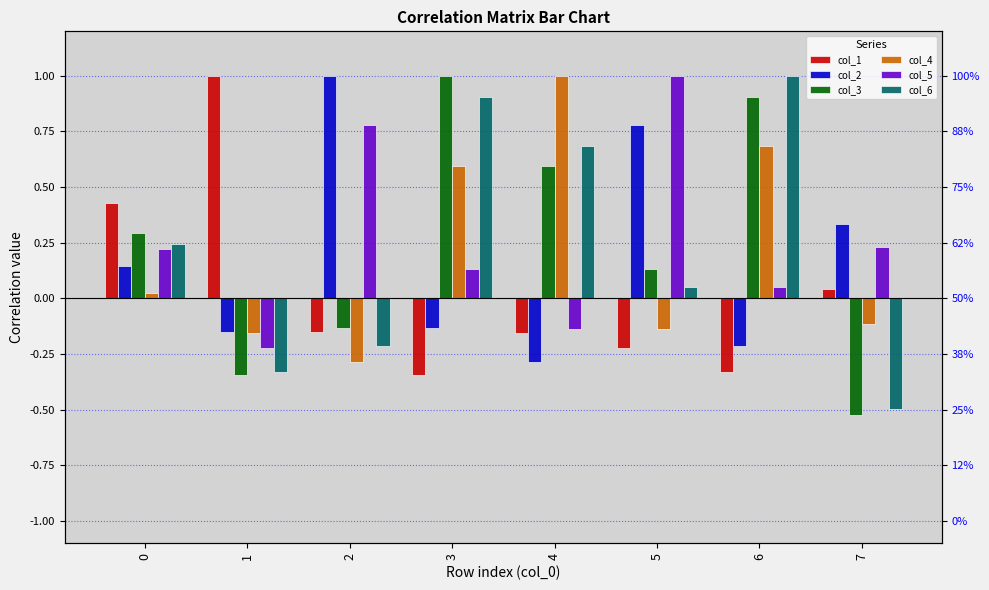

Which series has the largest total across all categories?

col_5